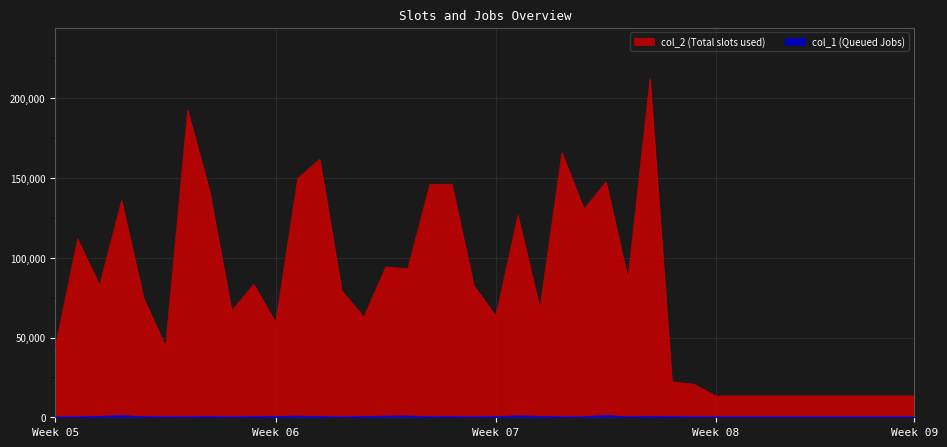

True or false: col_1 has more than 1 interior local peaks.

True